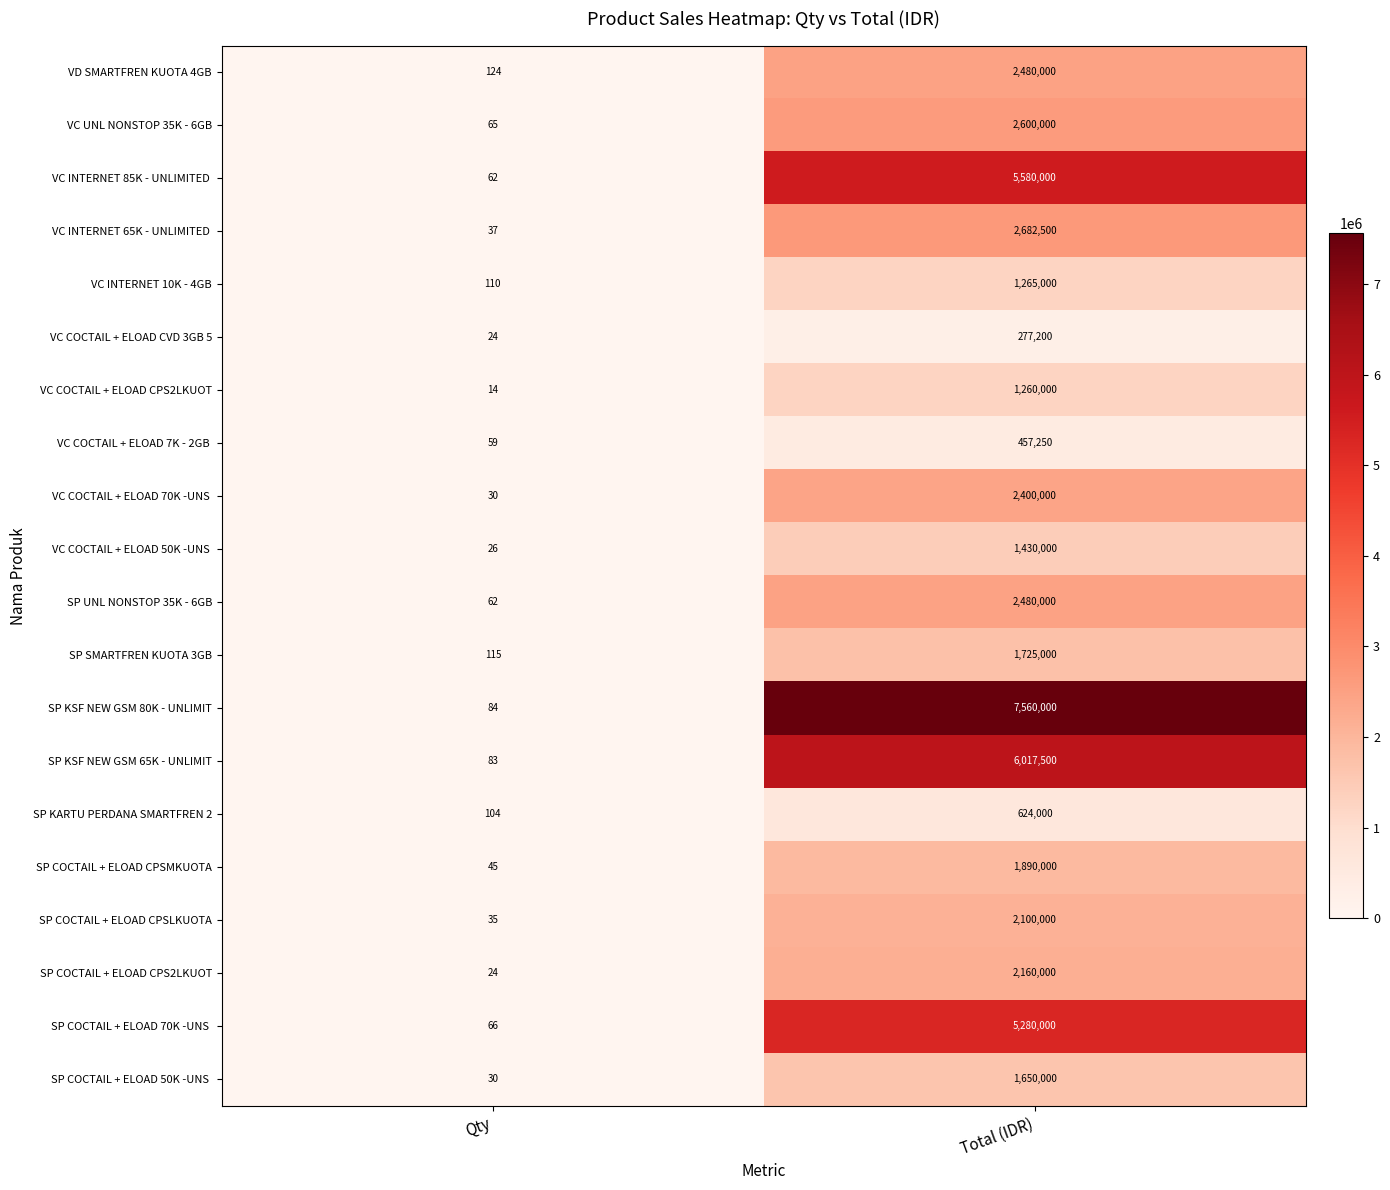

What is the total value across all series at Total (IDR)?

51918450